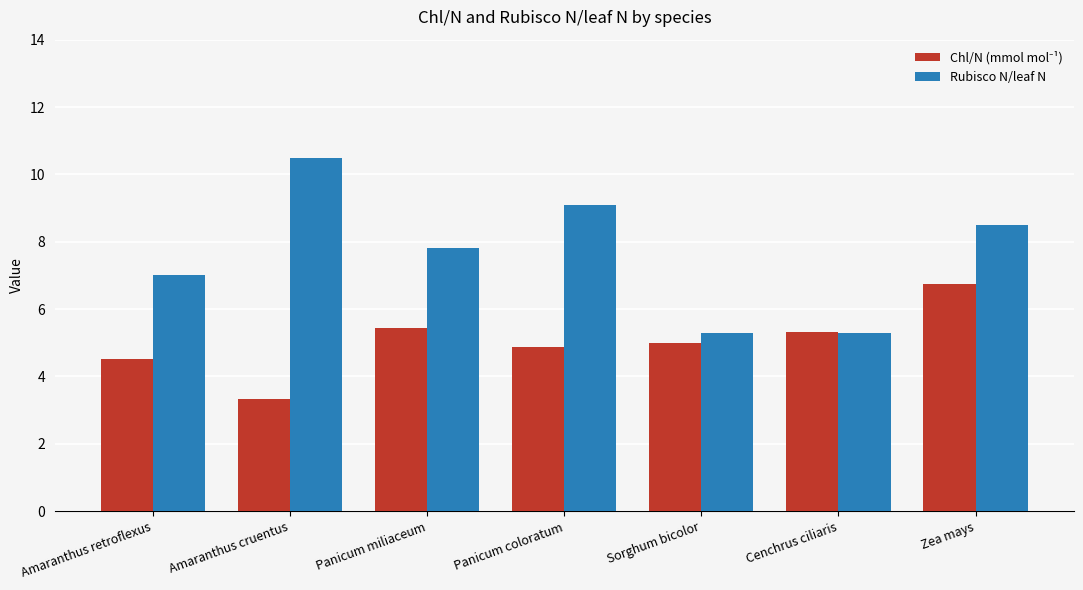

What position from the right is Panicum coloratum?

4